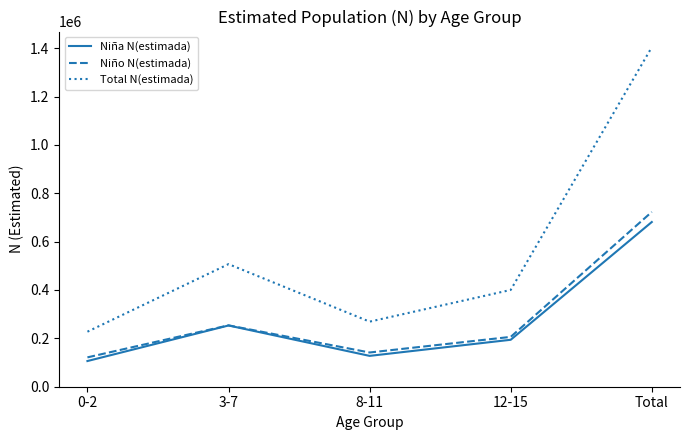

Reading right to left, list all the values displayed in this chart.

Niña N(estimada): Total=681021	12-15=194097	8-11=127548	3-7=253205	0-2=106171
Niño N(estimada): Total=722700	12-15=206049	8-11=141515	3-7=253756	0-2=121380
Total N(estimada): Total=1403721	12-15=400146	8-11=269063	3-7=506961	0-2=227551